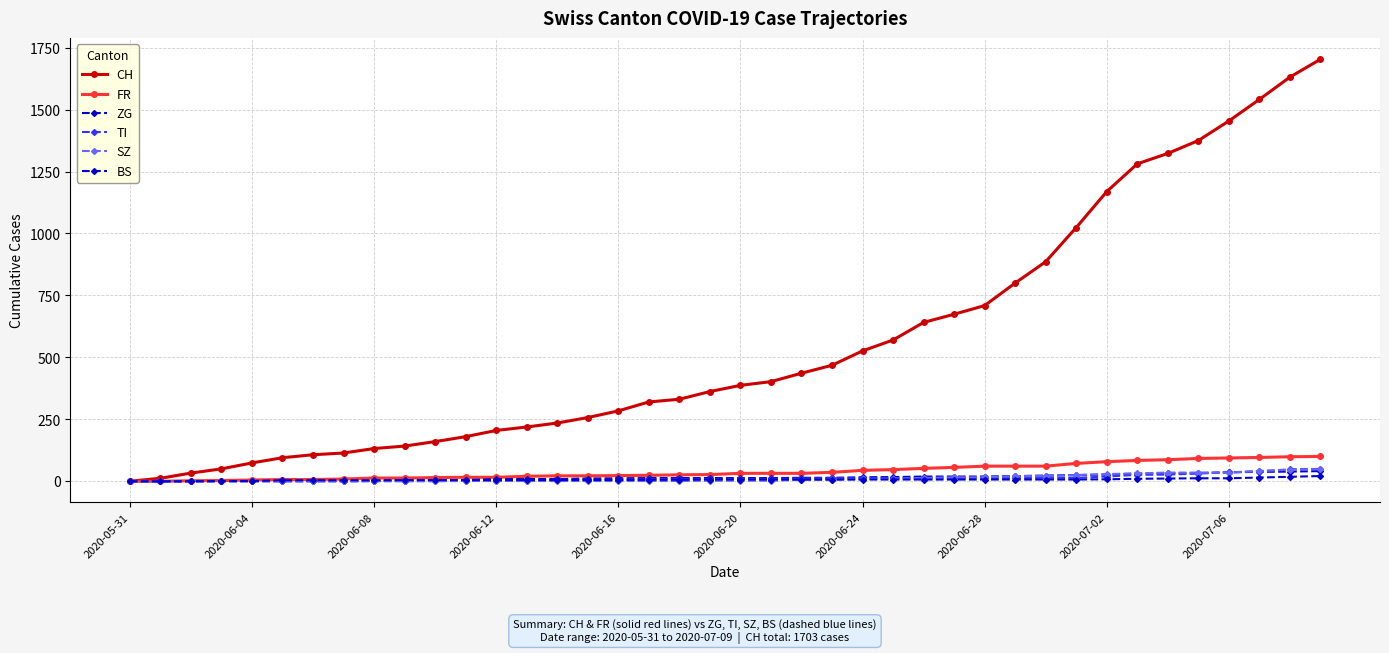

Does the chart display data point markers on the line(s)?

Yes